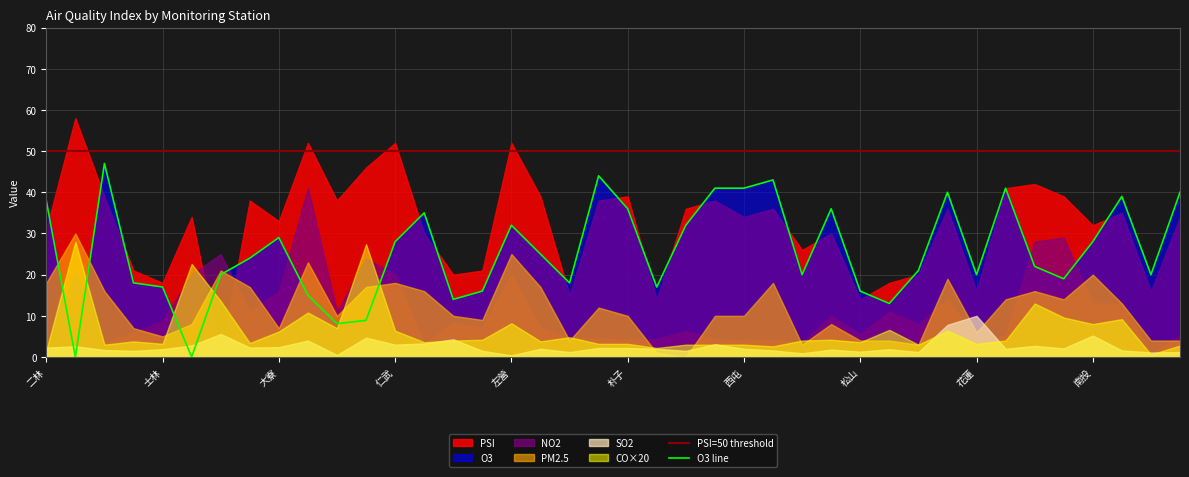

Which series has the largest range (max minus min)?

PSI